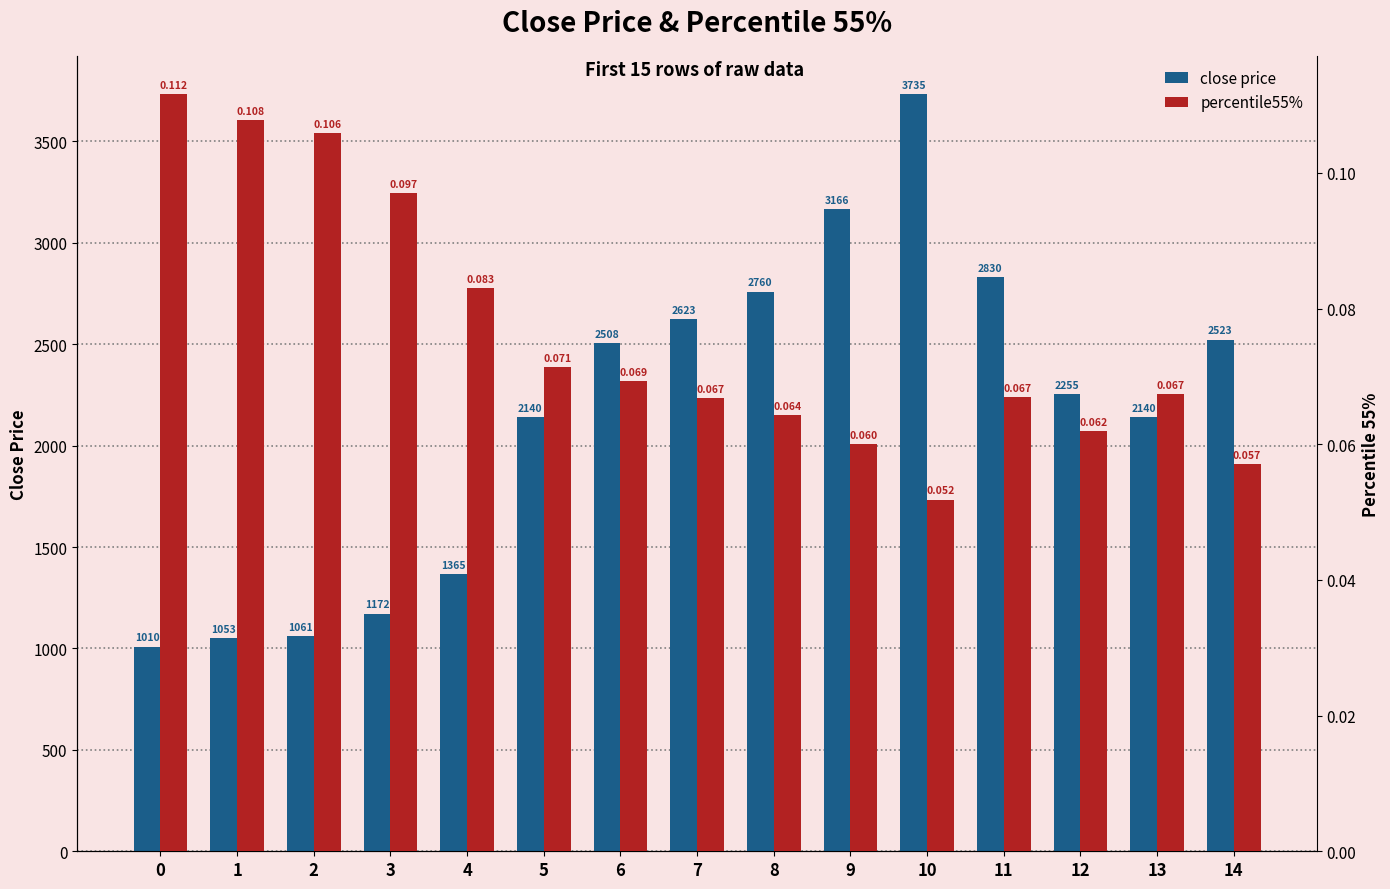

How many categories are shown in the chart?

15